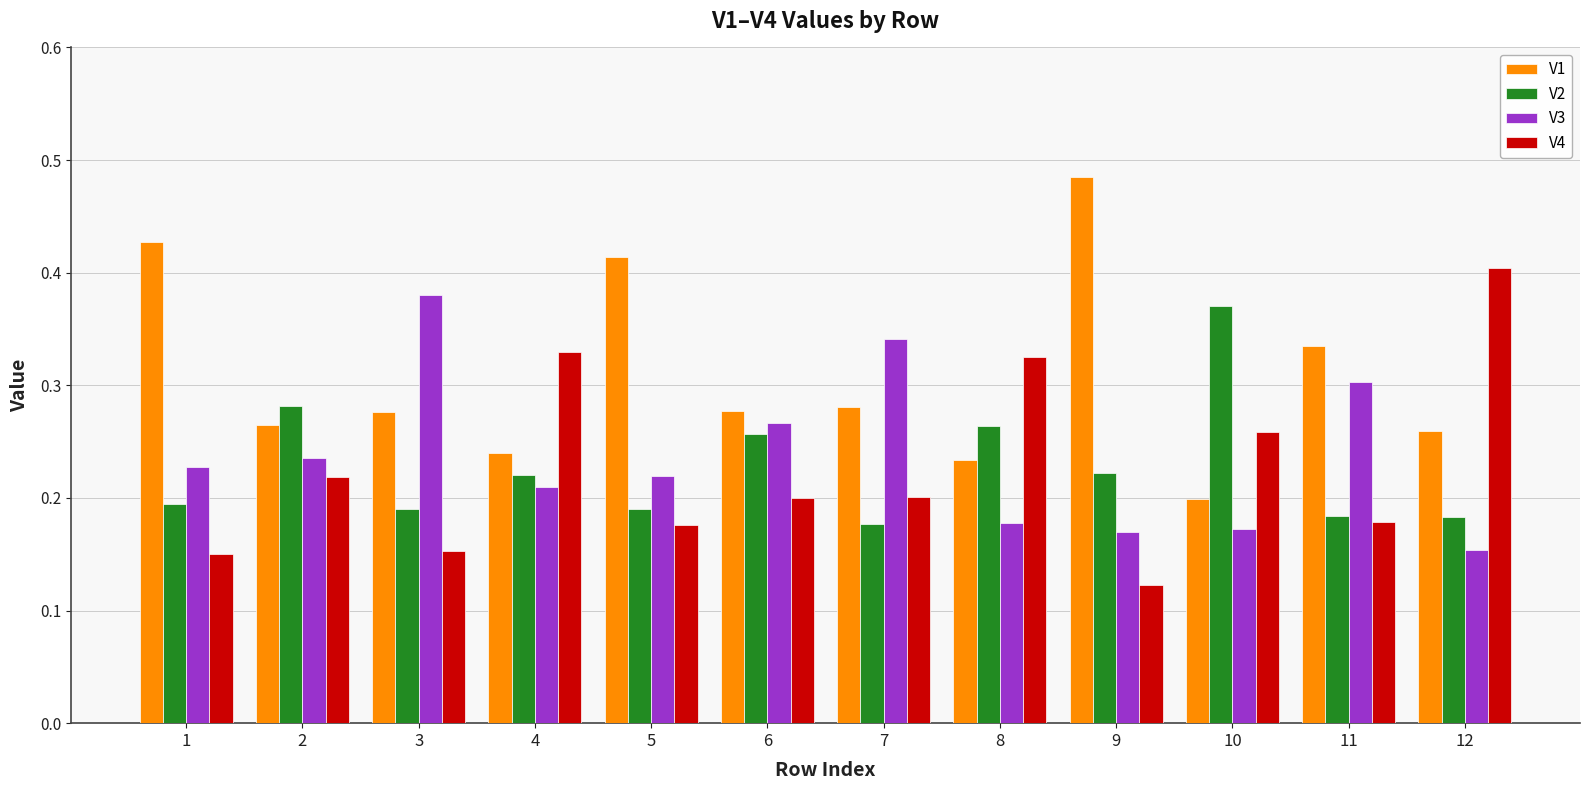

Which category has the highest value in the V4 series?

12